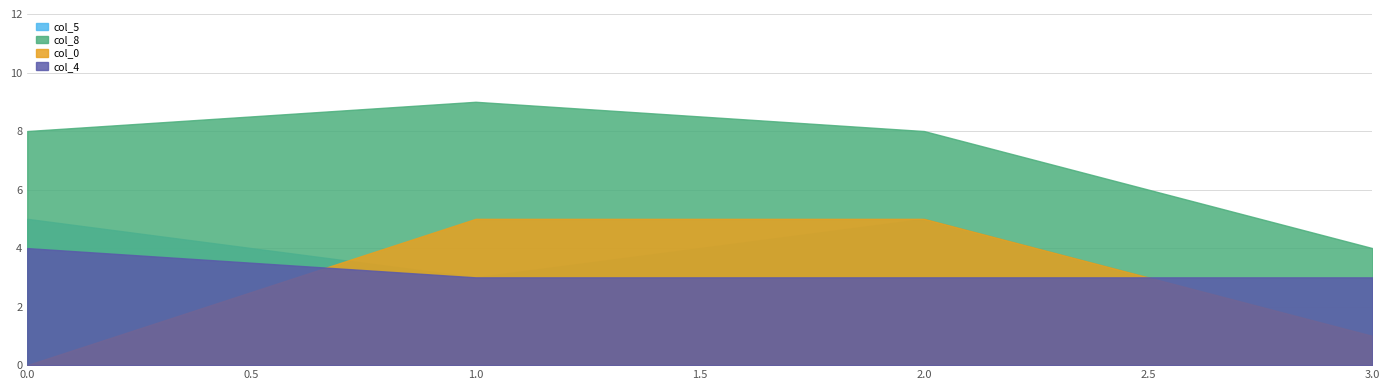

Which series has the widest spread of values?

col_8